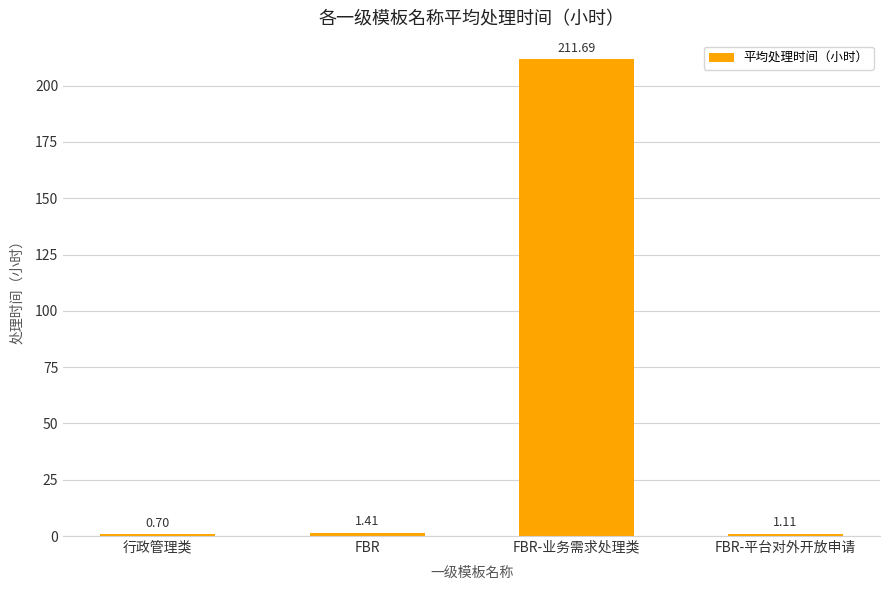

Does the chart contain stacked bars?

No